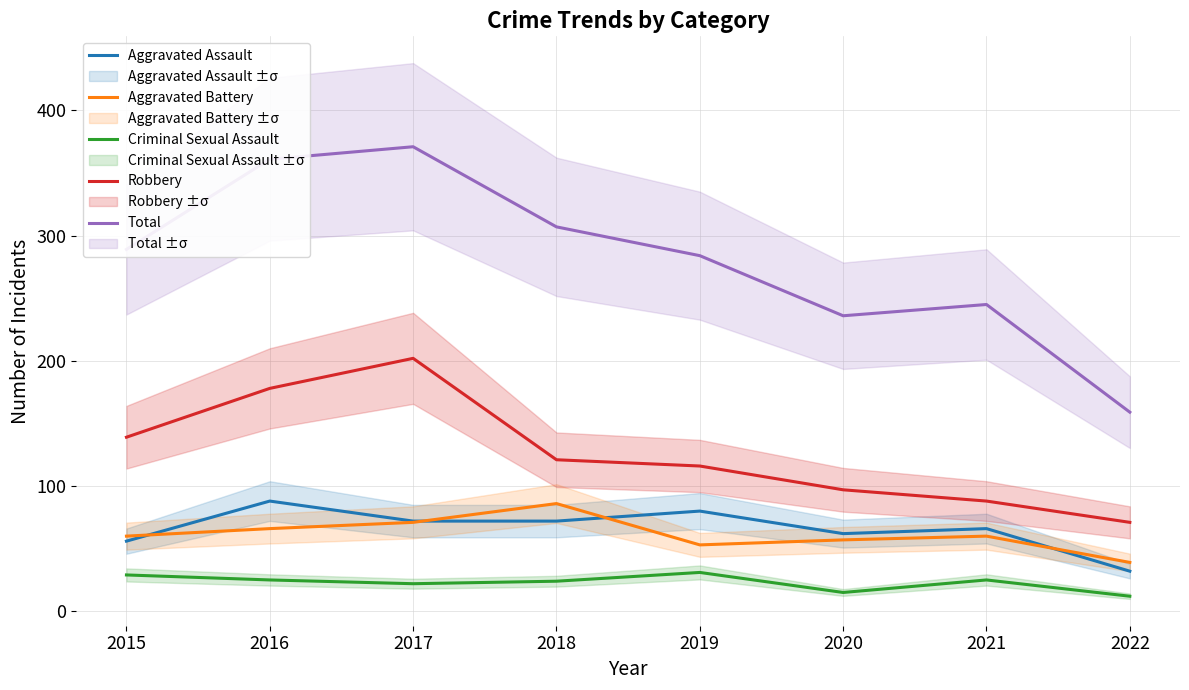

True or false: Robbery and Aggravated Assault intersect in this chart.

False